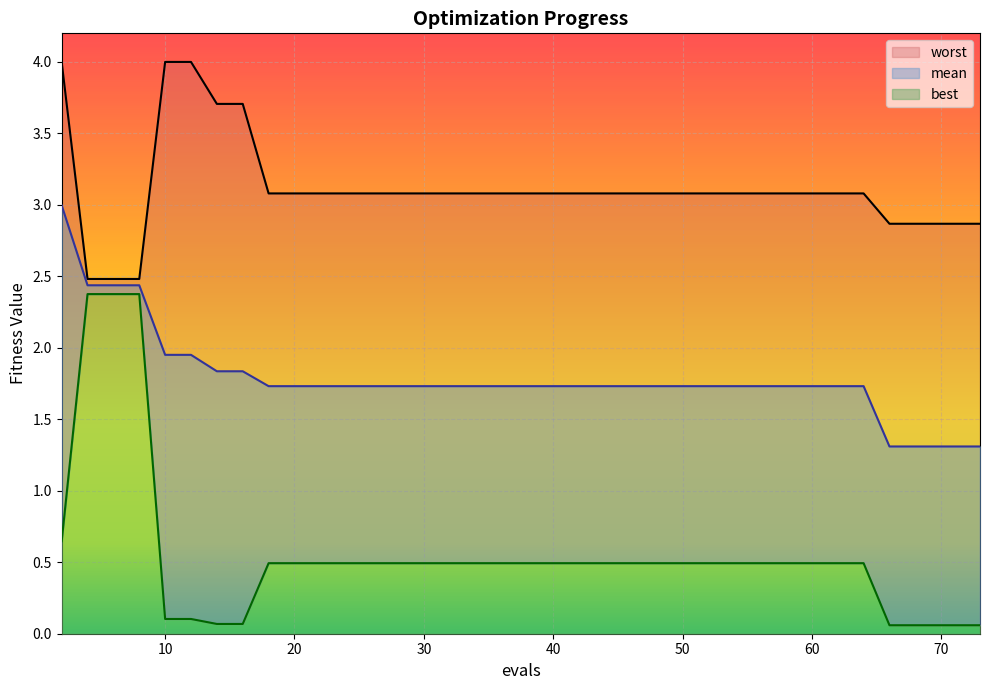

At which label does mean reach its minimum?

66